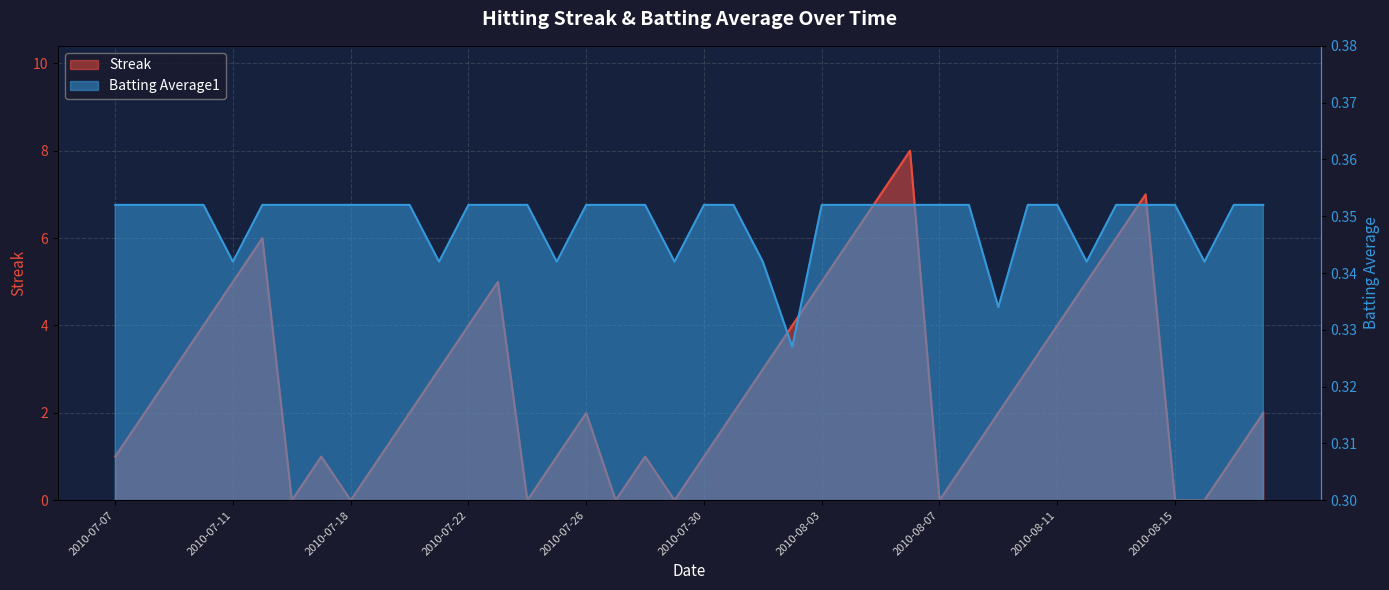

In Batting Average1, how many points are lower than both neighbors (excluding endpoints)?

8